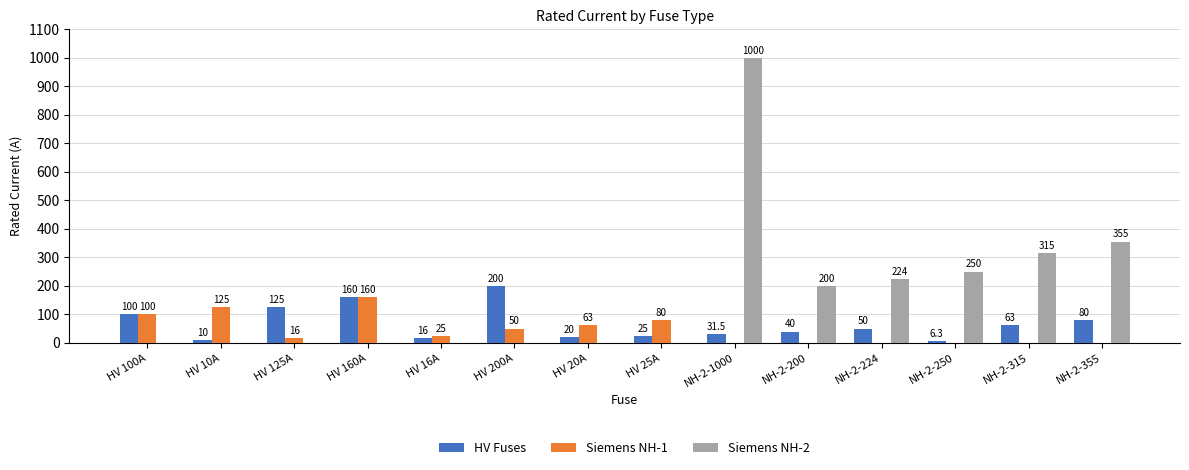

Between HV 160A and HV 25A, which series saw the biggest shift?

HV Fuses